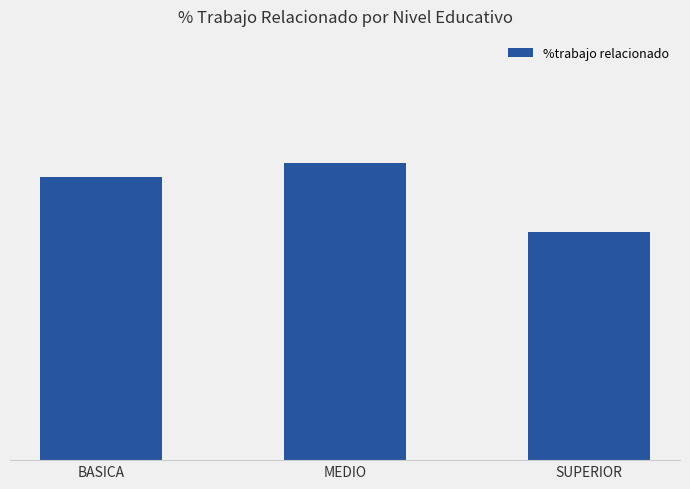

Rank the categories by value from highest to lowest.

MEDIO, BASICA, SUPERIOR